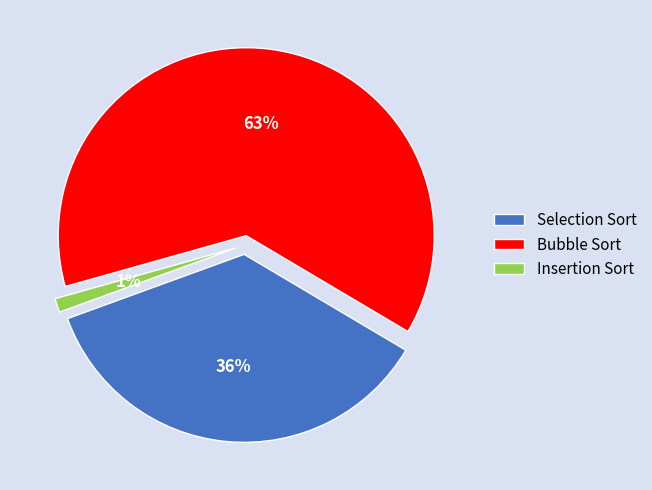

What is the smallest slice in the pie chart?

Insertion Sort